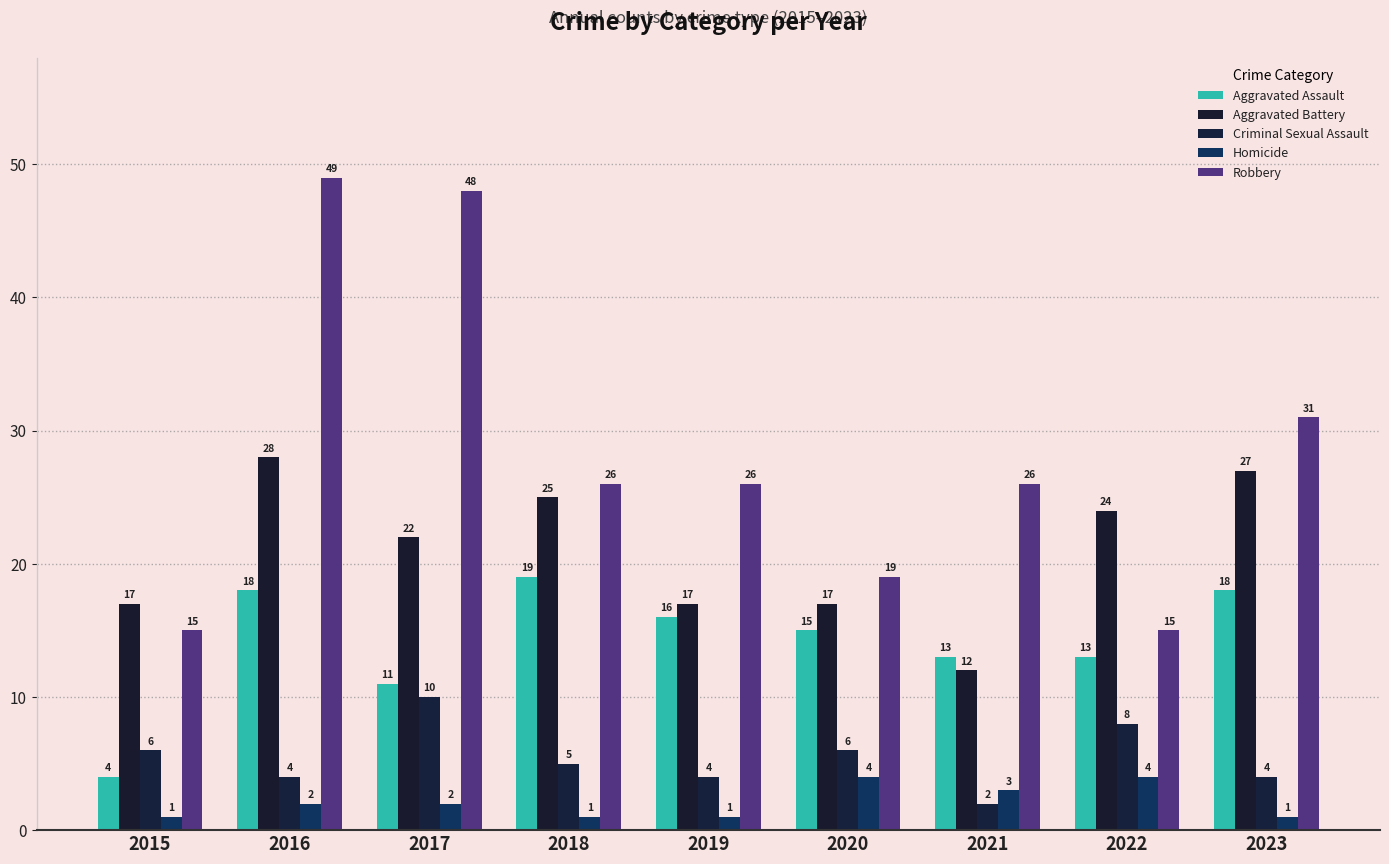

What is the average value of the Homicide series?

2